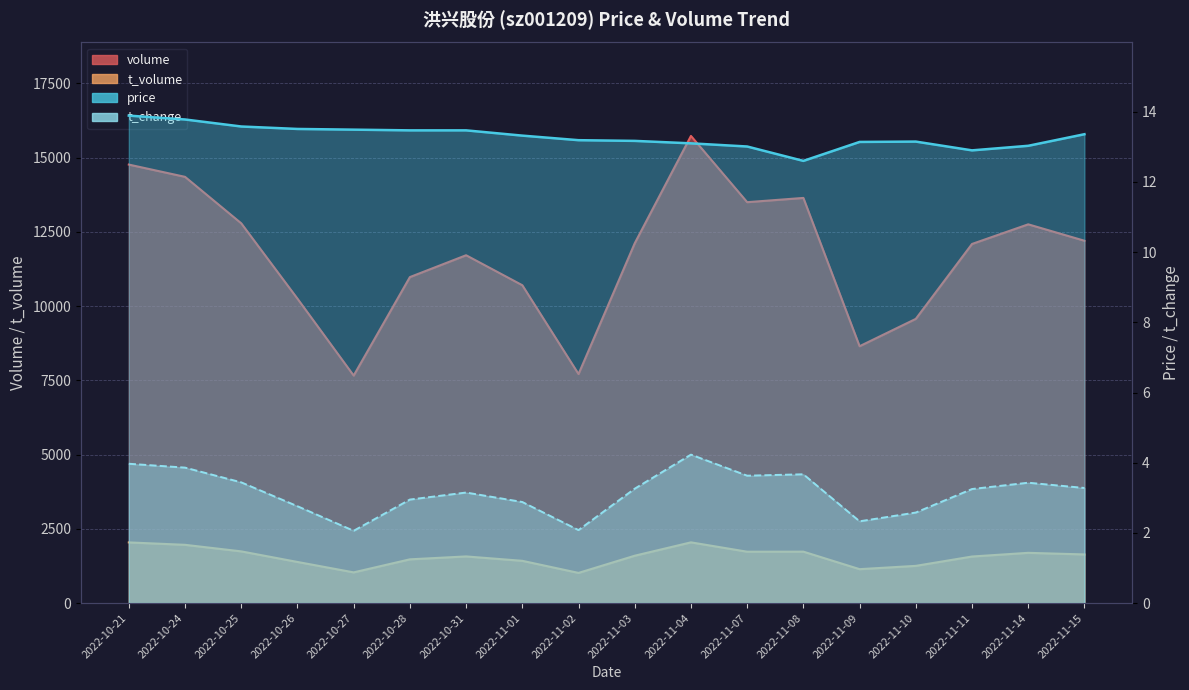

Reading left to right, extract all data points from this chart.

price: 2022-10-21=13.9	2022-10-24=13.8	2022-10-25=13.6	2022-10-26=13.5	2022-10-27=13.5	2022-10-28=13.5	2022-10-31=13.5	2022-11-01=13.3	2022-11-02=13.2	2022-11-03=13.2	2022-11-04=13.1	2022-11-07=13.0	2022-11-08=12.6	2022-11-09=13.1	2022-11-10=13.2	2022-11-11=12.9	2022-11-14=13.0	2022-11-15=13.4
volume: 2022-10-21=14767.0	2022-10-24=14354.0	2022-10-25=12789.0	2022-10-26=10252.0	2022-10-27=7662.0	2022-10-28=10978.0	2022-10-31=11714.0	2022-11-01=10704.0	2022-11-02=7713.0	2022-11-03=12117.0	2022-11-04=15732.0	2022-11-07=13501.0	2022-11-08=13644.0	2022-11-09=8650.0	2022-11-10=9571.0	2022-11-11=12094.0	2022-11-14=12755.0	2022-11-15=12202.0
t_volume: 2022-10-21=2043.0	2022-10-24=1962.0	2022-10-25=1741.0	2022-10-26=1385.0	2022-10-27=1034.0	2022-10-28=1473.0	2022-10-31=1571.0	2022-11-01=1423.0	2022-11-02=1016.0	2022-11-03=1595.0	2022-11-04=2045.0	2022-11-07=1730.0	2022-11-08=1732.0	2022-11-09=1142.0	2022-11-10=1253.0	2022-11-11=1568.0	2022-11-14=1692.0	2022-11-15=1638.0
t_change: 2022-10-21=4.0	2022-10-24=3.9	2022-10-25=3.4	2022-10-26=2.8	2022-10-27=2.1	2022-10-28=3.0	2022-10-31=3.1	2022-11-01=2.9	2022-11-02=2.1	2022-11-03=3.3	2022-11-04=4.2	2022-11-07=3.6	2022-11-08=3.7	2022-11-09=2.3	2022-11-10=2.6	2022-11-11=3.2	2022-11-14=3.4	2022-11-15=3.3